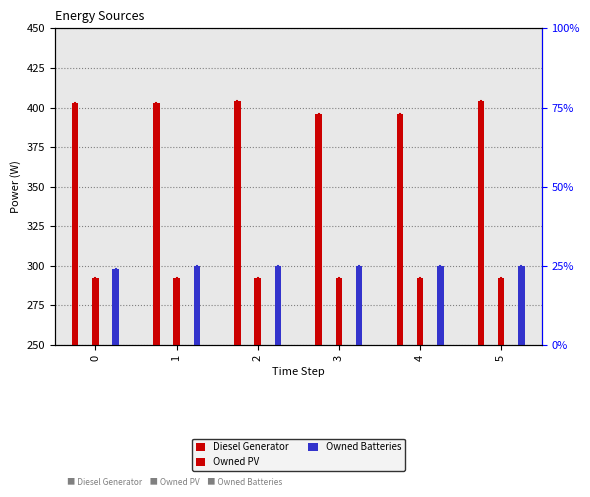

True or false: Owned PV has a value of 421 at 1.

False